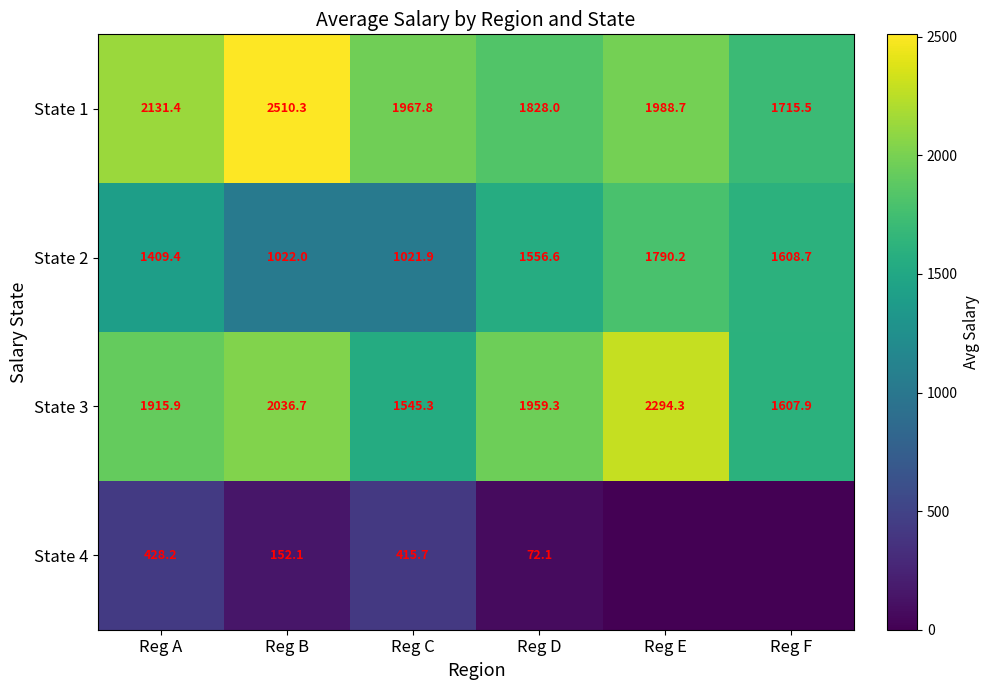

Is it true that State 1 equals 4020.5 at Reg B?

False